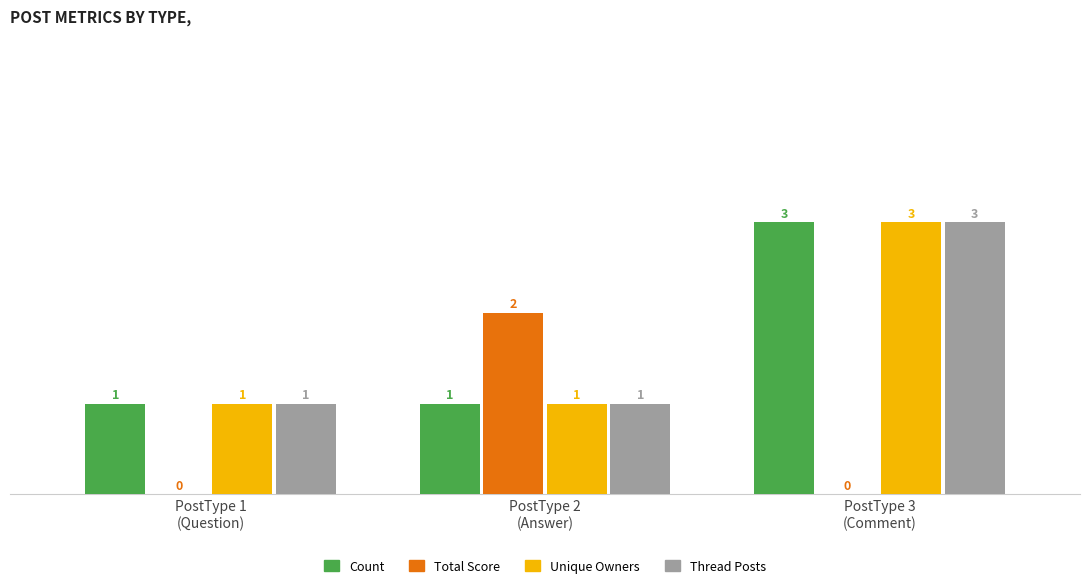

Which series changed the most between PostType 1
(Question) and PostType 2
(Answer)?

Total Score